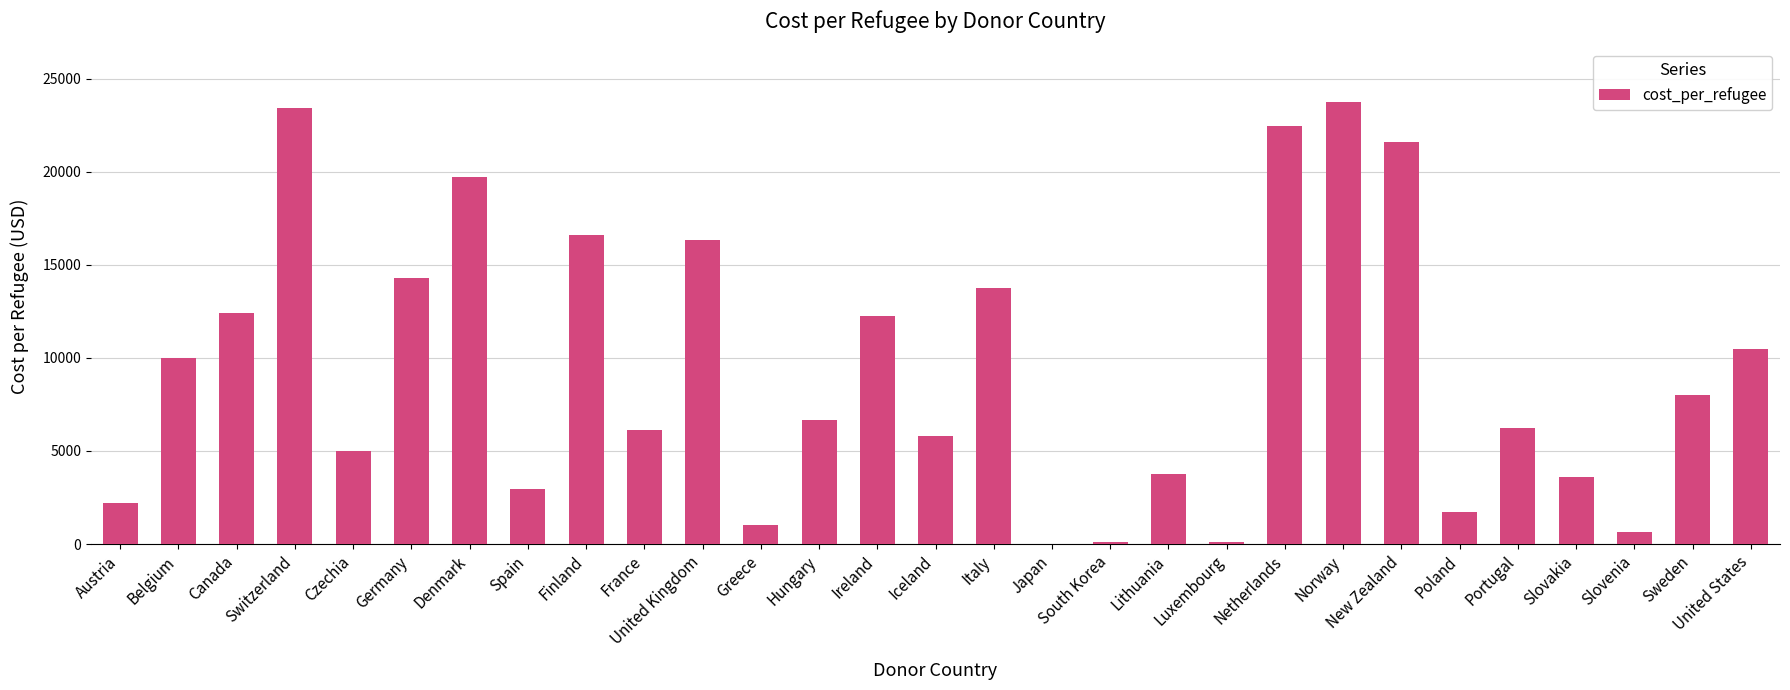

What is the approximate value at Italy?

13726.9